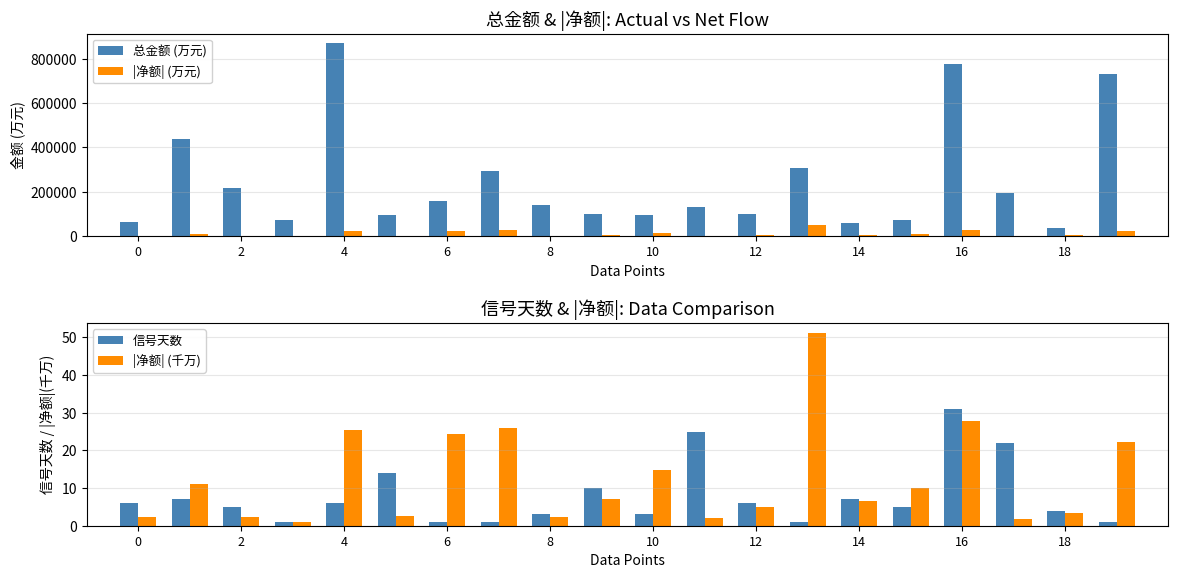

Rank the series by their maximum value, from highest to lowest.

总金额 (万元), |净额| (万元), |净额| (千万), 信号天数